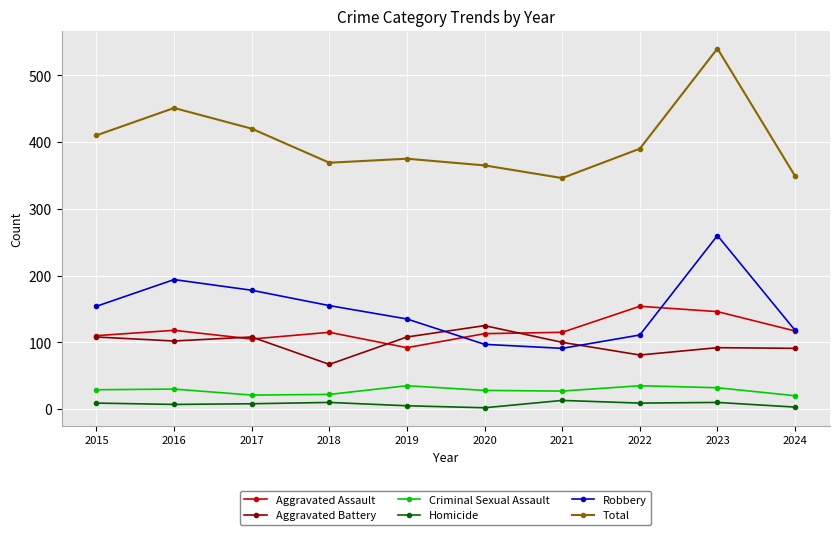

At which category does Total reach its first local peak?

2016